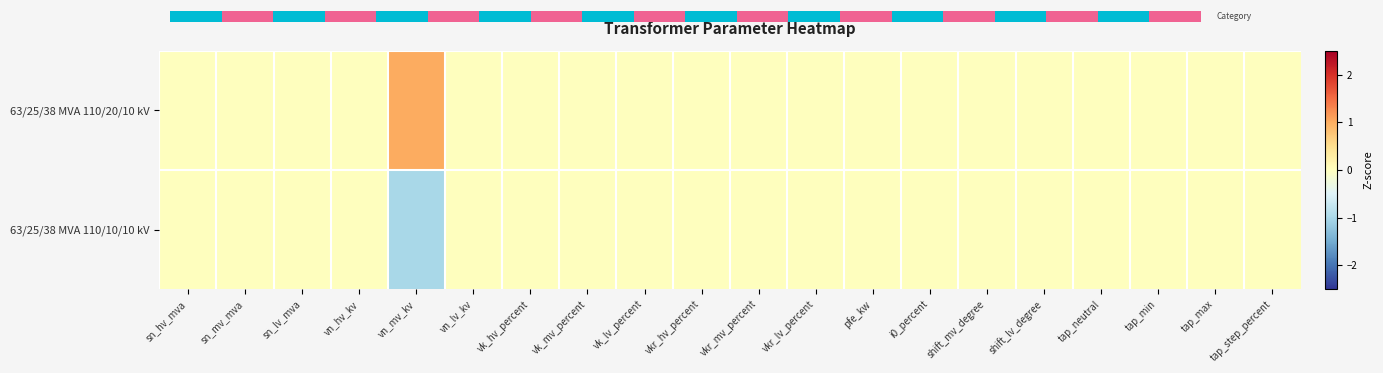

Which series changed the most between vk_mv_percent and tap_neutral?

63/25/38 MVA 110/20/10 kV